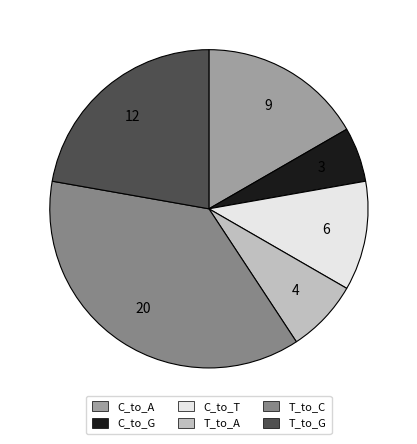

Is there any slice that represents more than half of the pie?

No